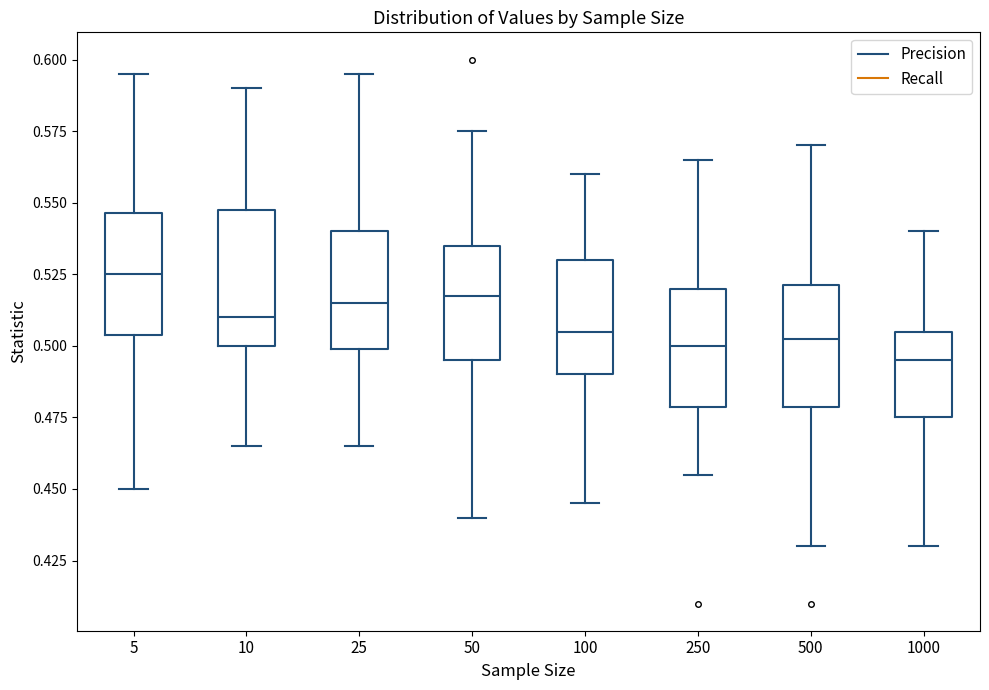

Reading left to right, transcribe this box plot: for each box, give where its median line is, the range the box spans, and where its two whiskers end, as read against the y-axis. The values are not printed on the chart, so give them approximately, as read against the axis.

5: median 0.525, box 0.505 to 0.545, whiskers 0.450 to 0.595
10: median 0.510, box 0.500 to 0.550, whiskers 0.465 to 0.590
25: median 0.515, box 0.500 to 0.540, whiskers 0.465 to 0.595
50: median 0.520, box 0.495 to 0.535, whiskers 0.440 to 0.575
100: median 0.505, box 0.490 to 0.530, whiskers 0.445 to 0.560
250: median 0.500, box 0.480 to 0.520, whiskers 0.455 to 0.565
500: median 0.505, box 0.480 to 0.520, whiskers 0.430 to 0.570
1000: median 0.495, box 0.475 to 0.505, whiskers 0.430 to 0.540